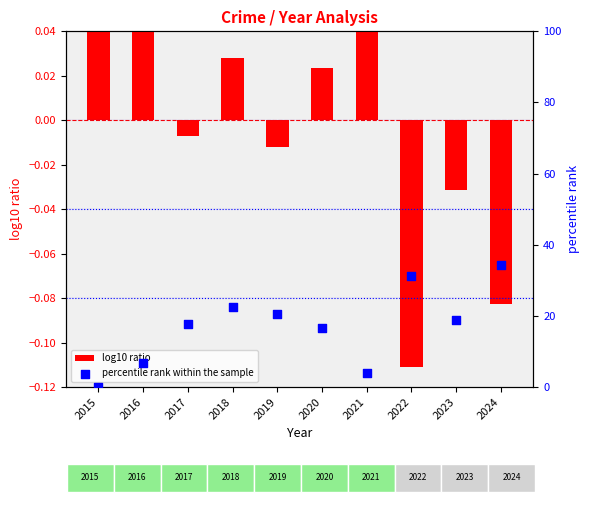

Which series reaches the maximum Y coordinate?

percentile rank within the sample